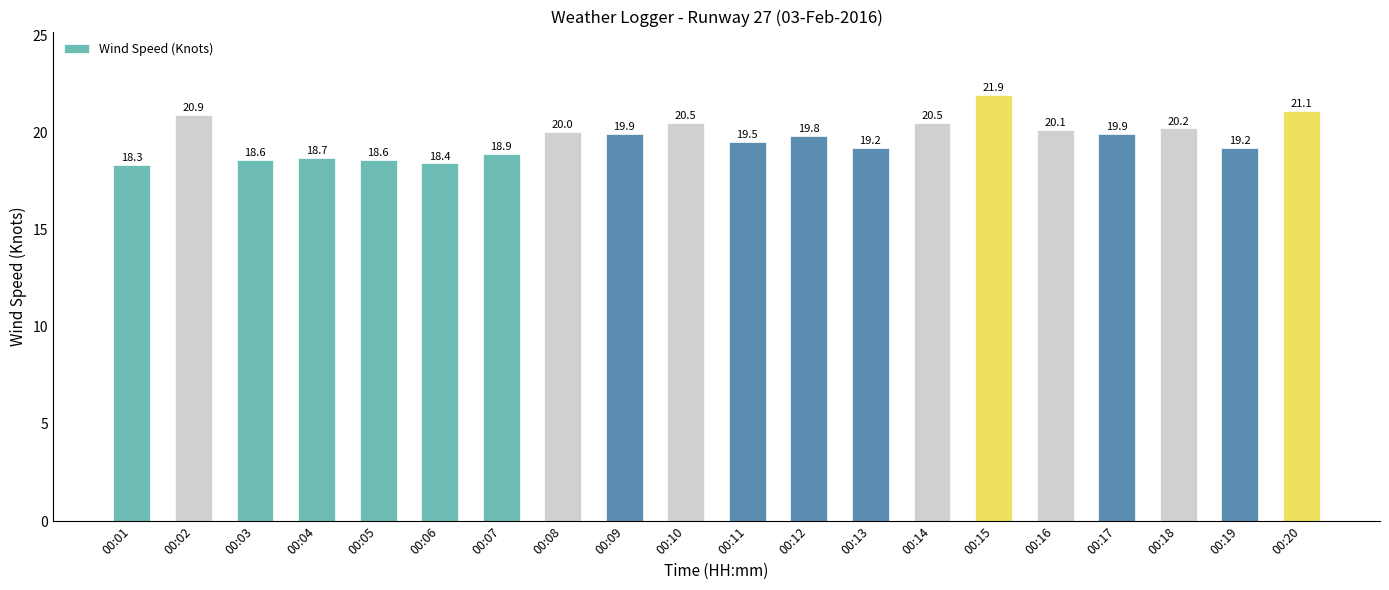

What is the average value?

19.7